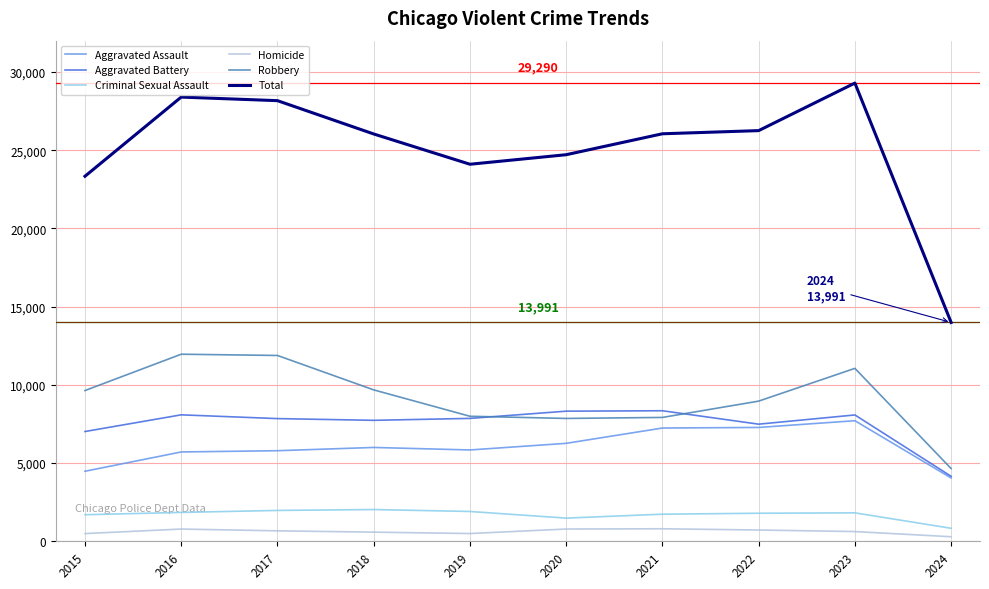

What is the difference between the maximum and minimum values in the Aggravated Assault series?

3659